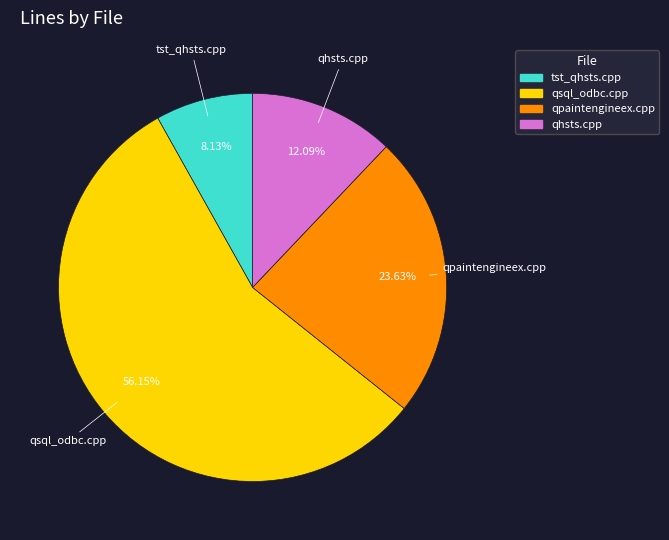

Approximately how many times larger is the value at qsql_odbc.cpp compared to qpaintengineex.cpp?

2.4